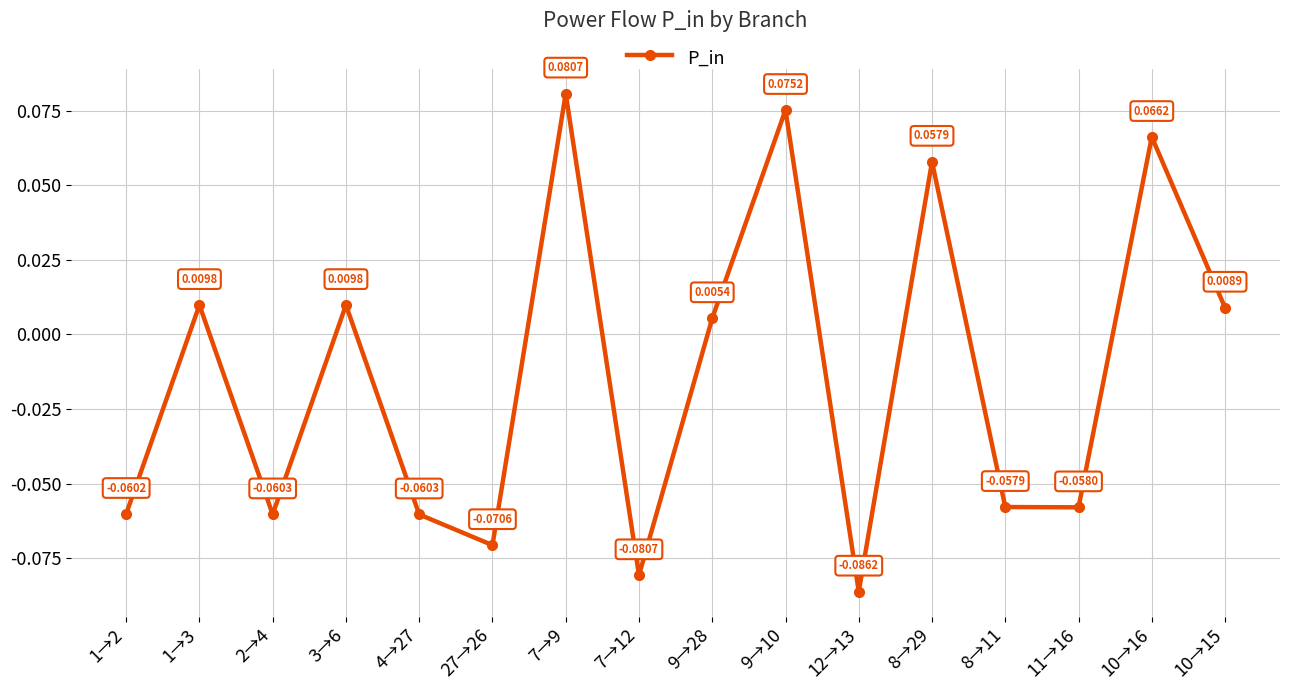

Which has a higher value, 9→28 or 9→10?

9→10